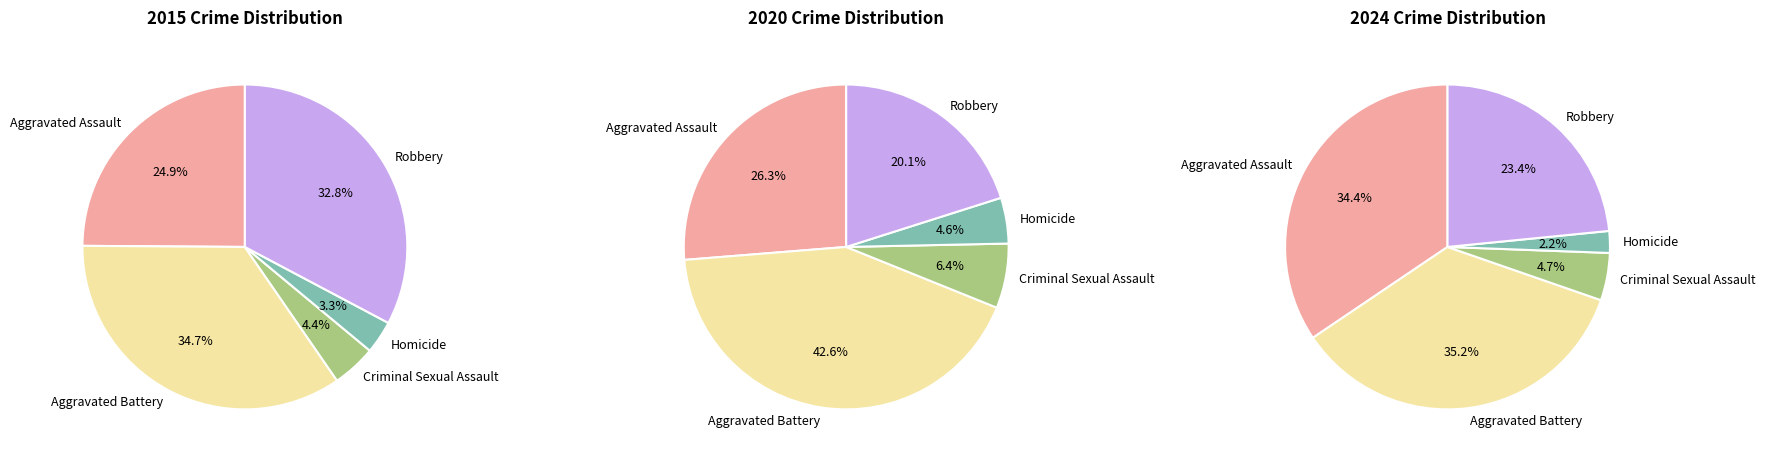

Is the sum of Aggravated Assault and Criminal Sexual Assault greater than half?

No